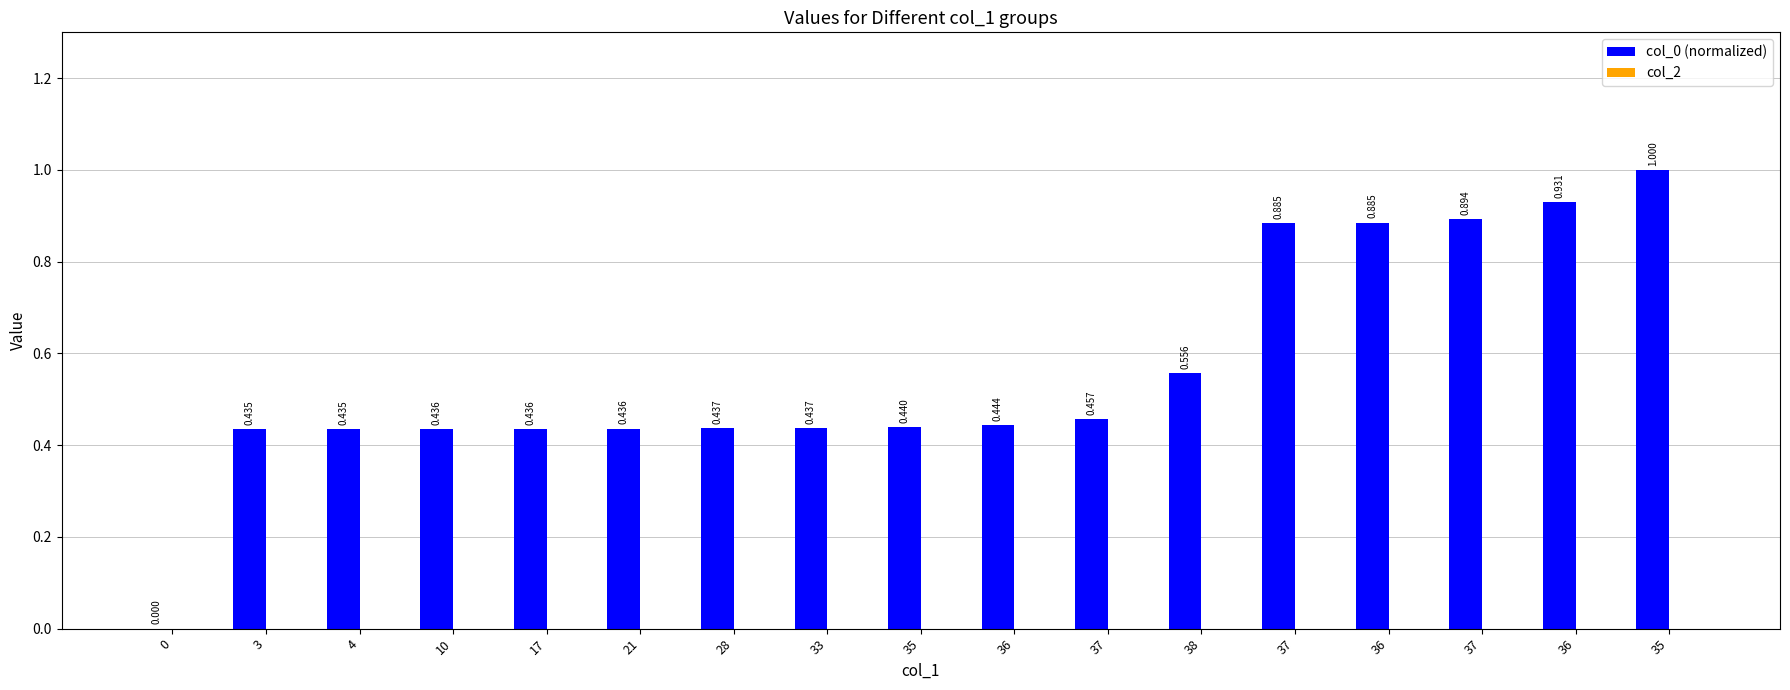

What is the label of the 15th bar from the right?

4